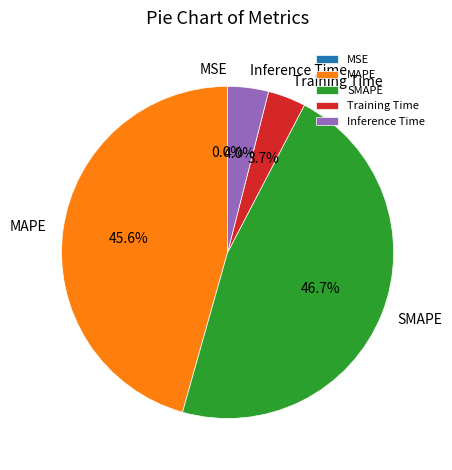

Between SMAPE and Inference Time, which is larger?

SMAPE